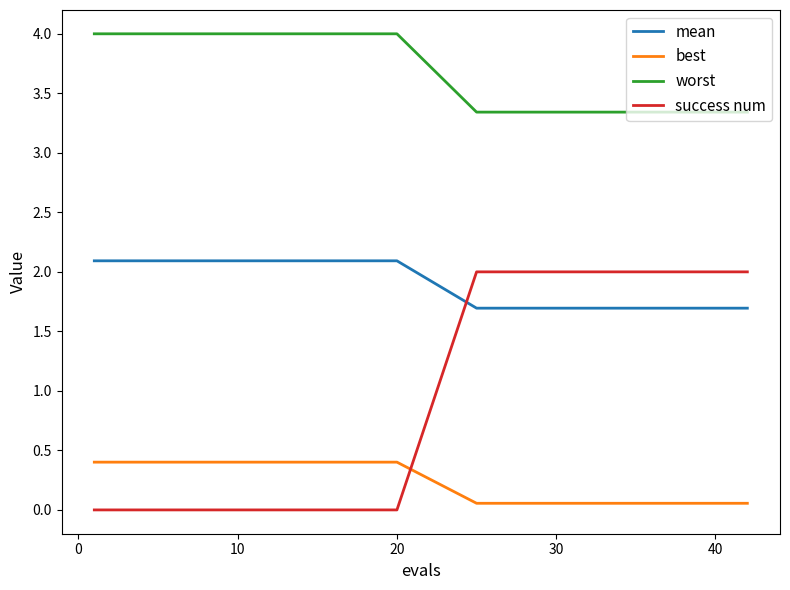

Which series has the largest range (max minus min)?

success num